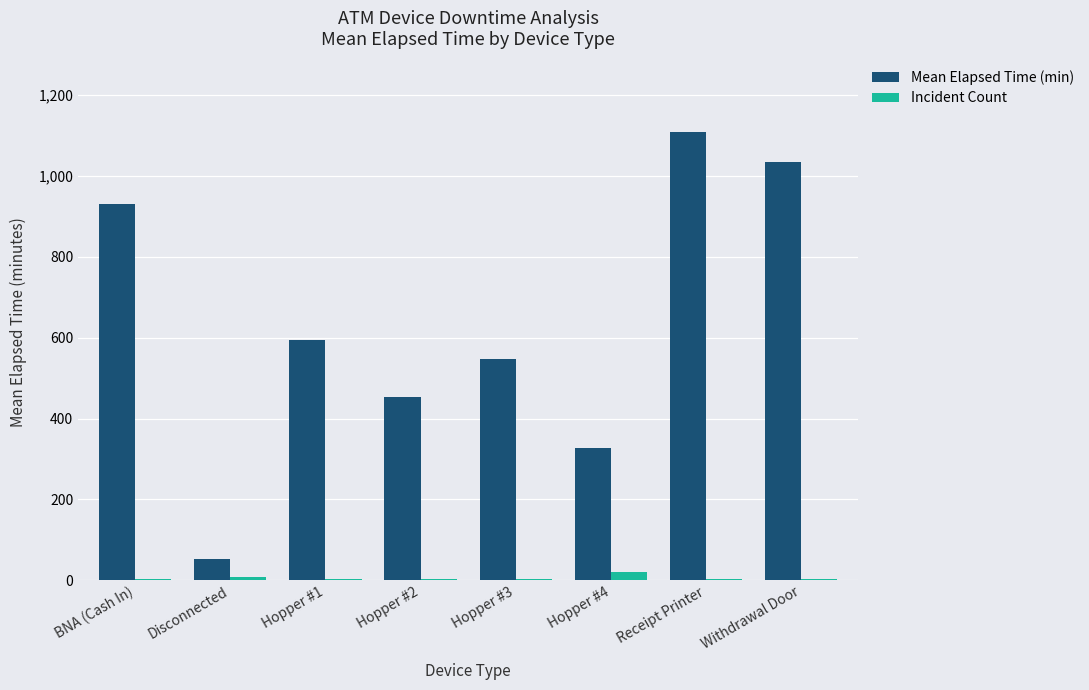

Which series has the largest total across all categories?

Mean Elapsed Time (min)